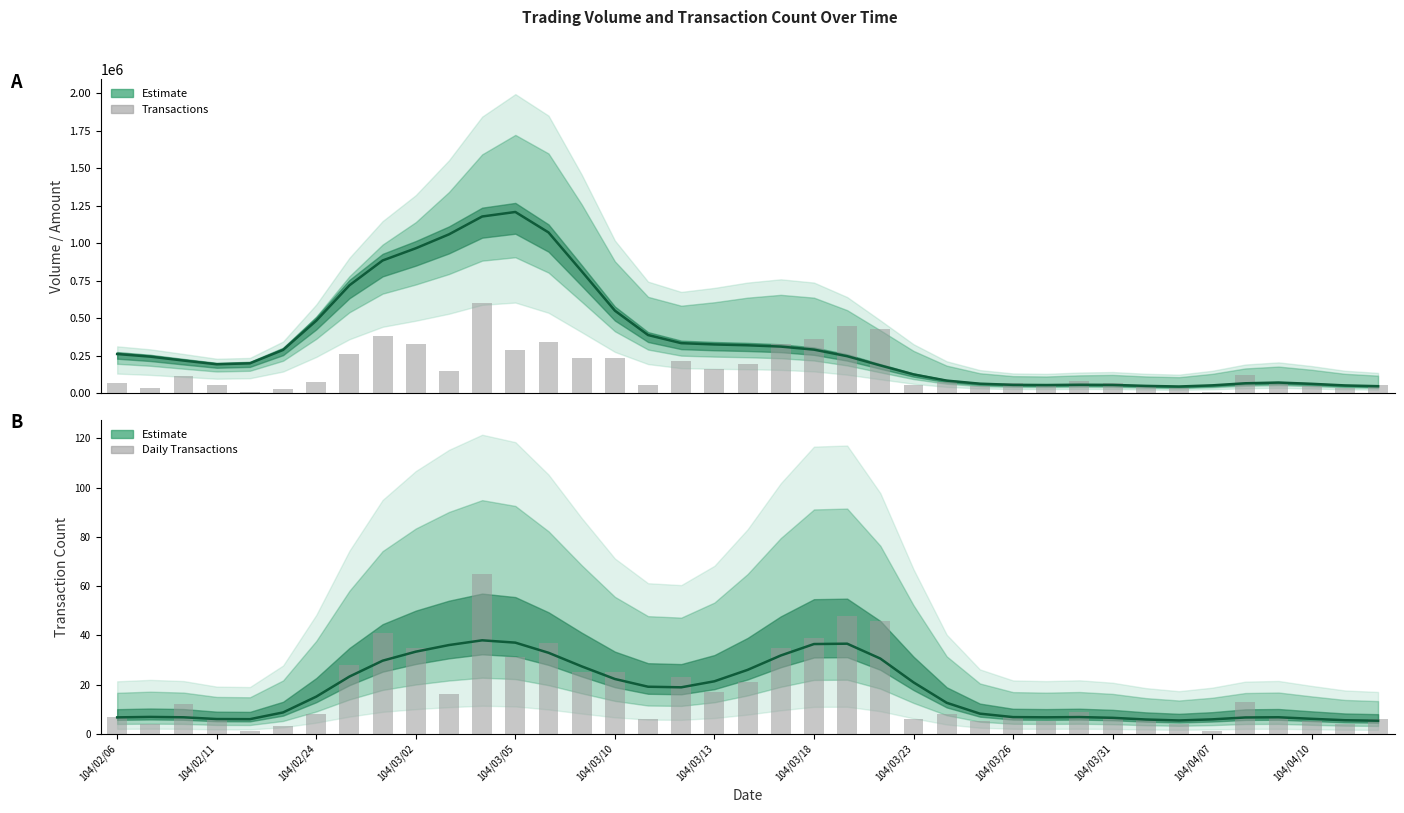

True or false: Daily Transactions has a value of 1.4 at 104/04/07.

False